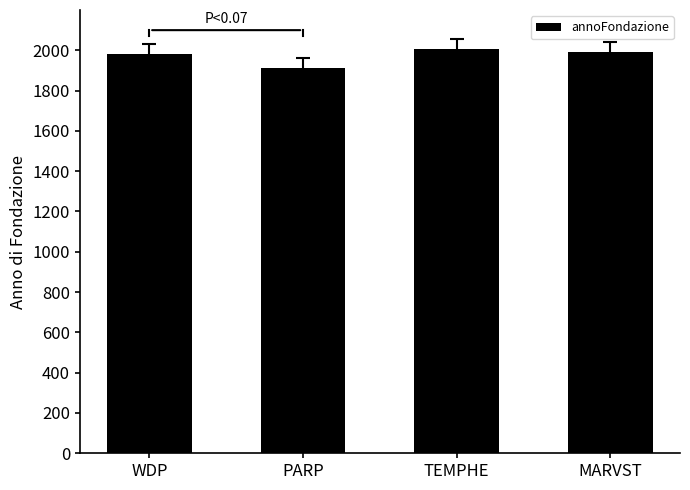

Approximately how many times larger is the value at PARP compared to WDP?

1.0